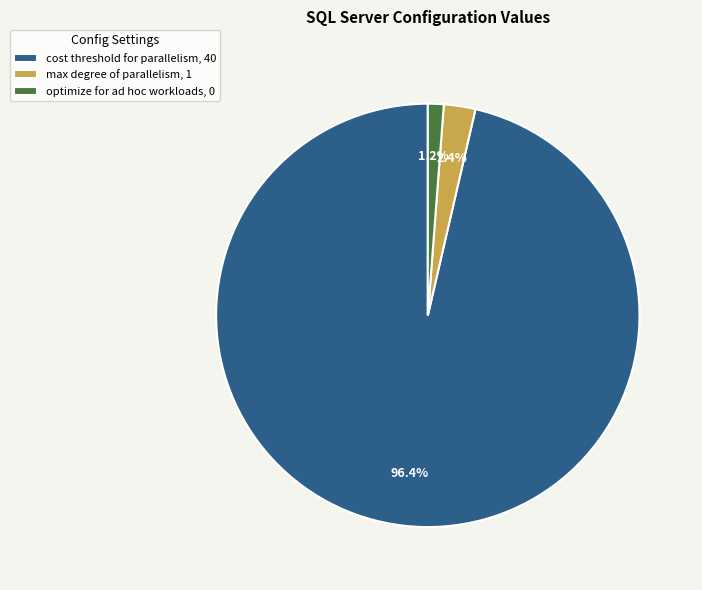

Which slice is the smallest?

optimize for ad hoc workloads